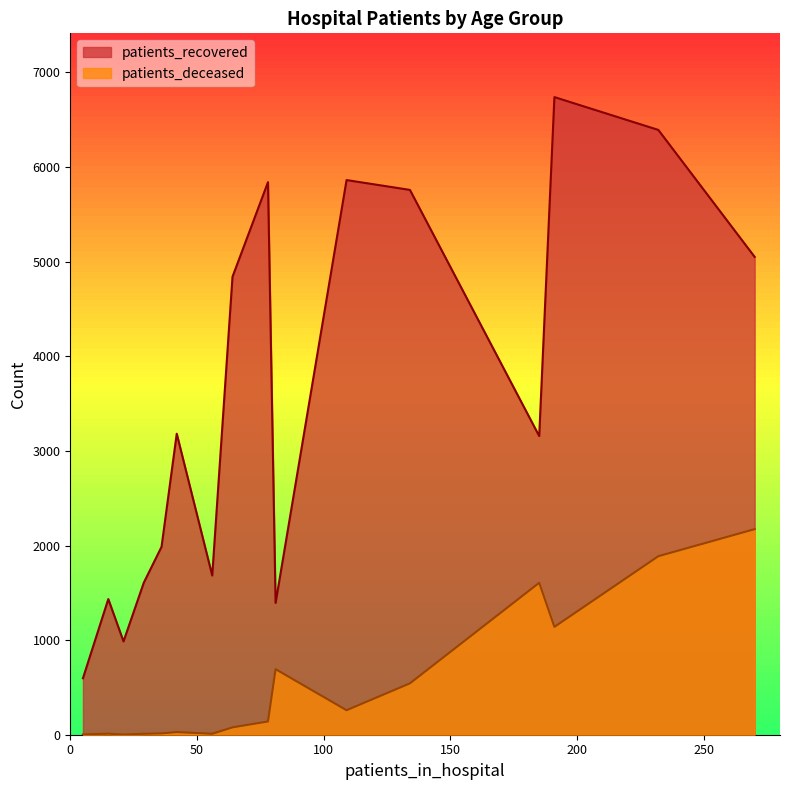

Which series has the largest total across all categories?

patients_recovered